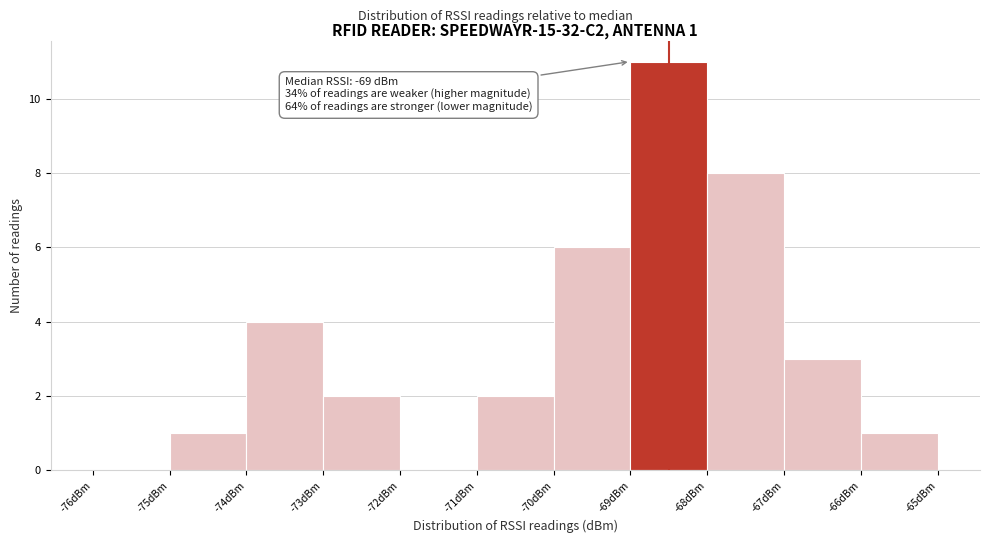

Over which range of the x-axis is the bar tallest?

-69 to -68